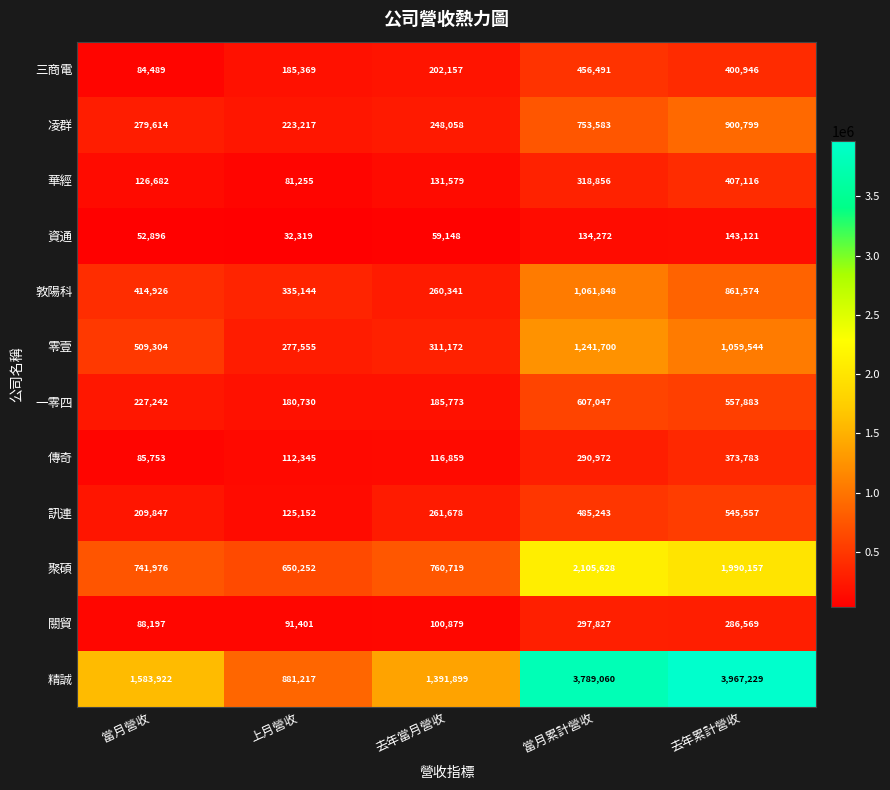

Count the number of data series in this chart.

12